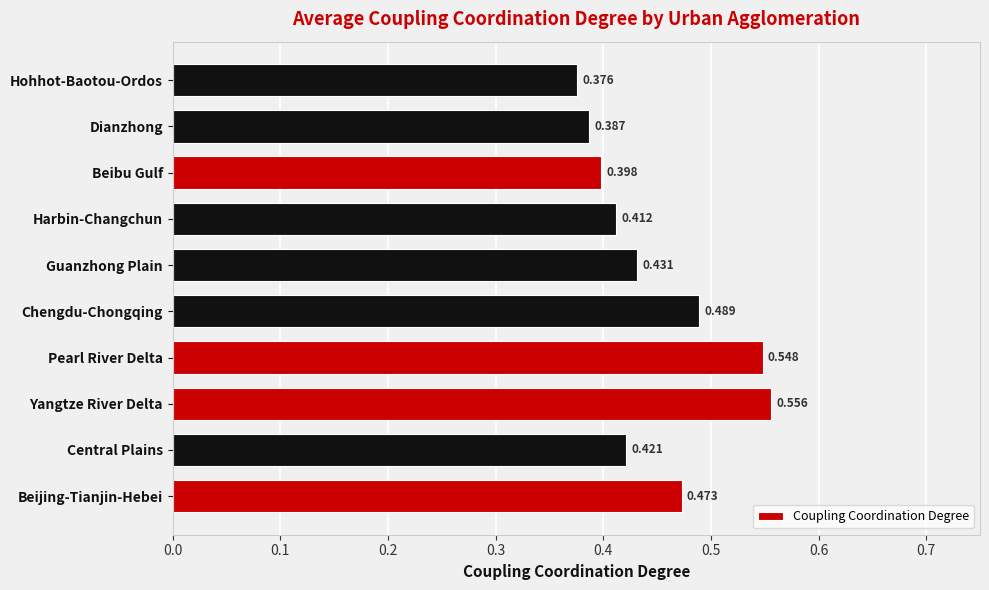

Between Pearl River Delta and Guanzhong Plain, which is larger?

Pearl River Delta